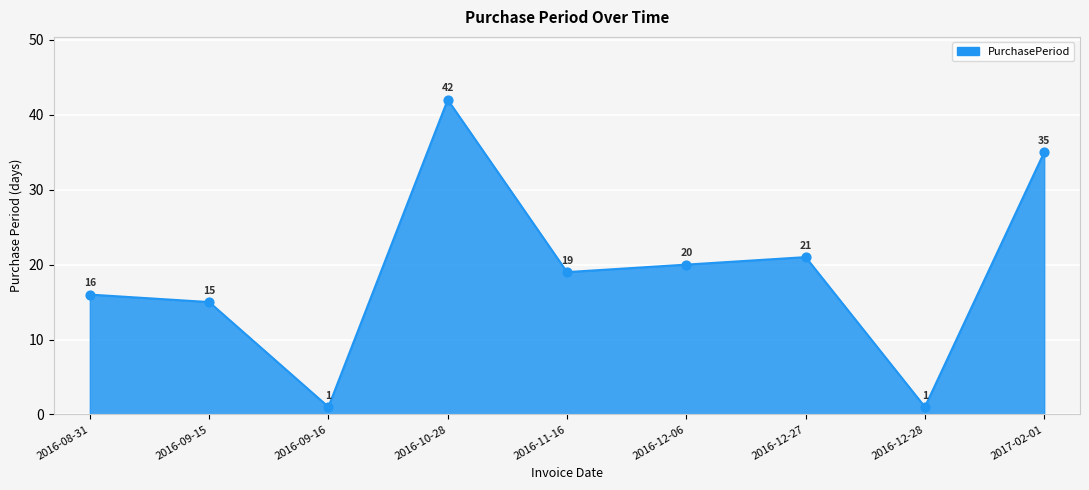

What is the change in value from 2016-09-16 to 2016-12-06?

+19